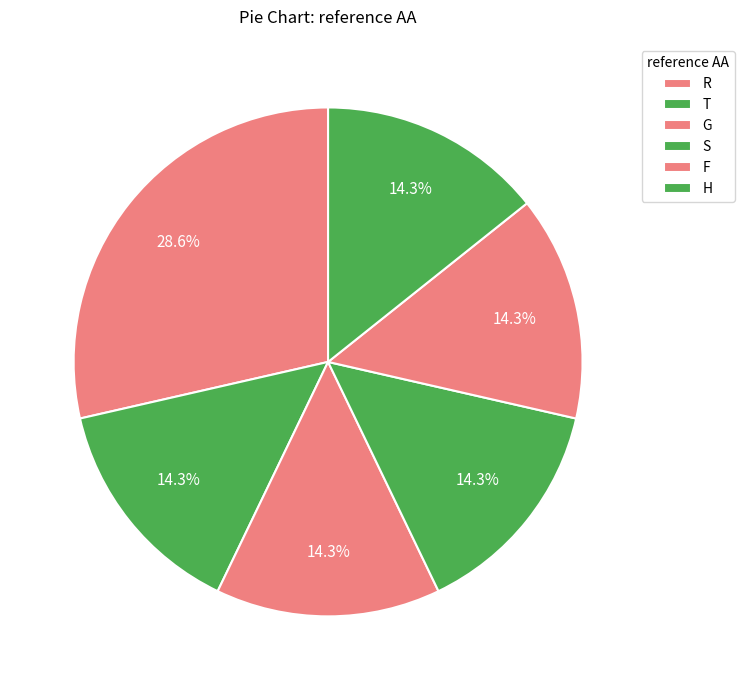

Approximately how many times larger is the value at T compared to H?

1.0